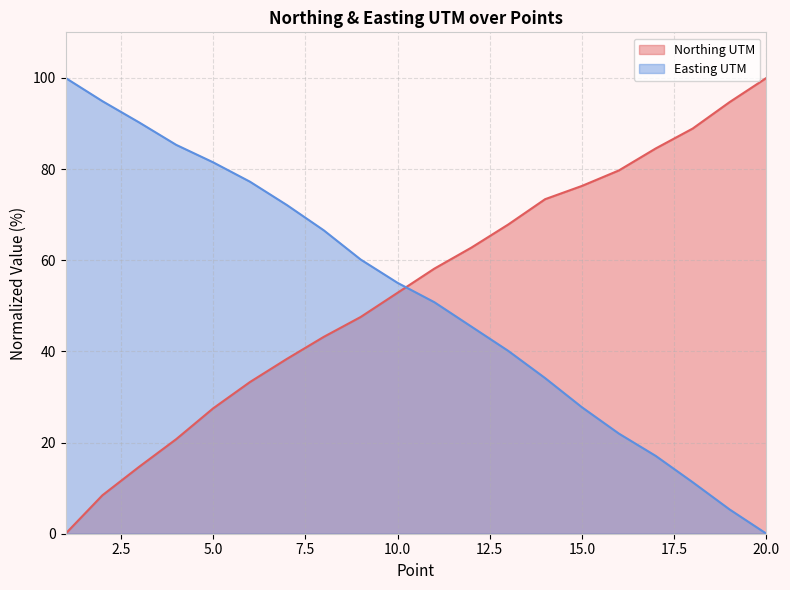

Rank the series by their average value, from highest to lowest.

Northing UTM, Easting UTM